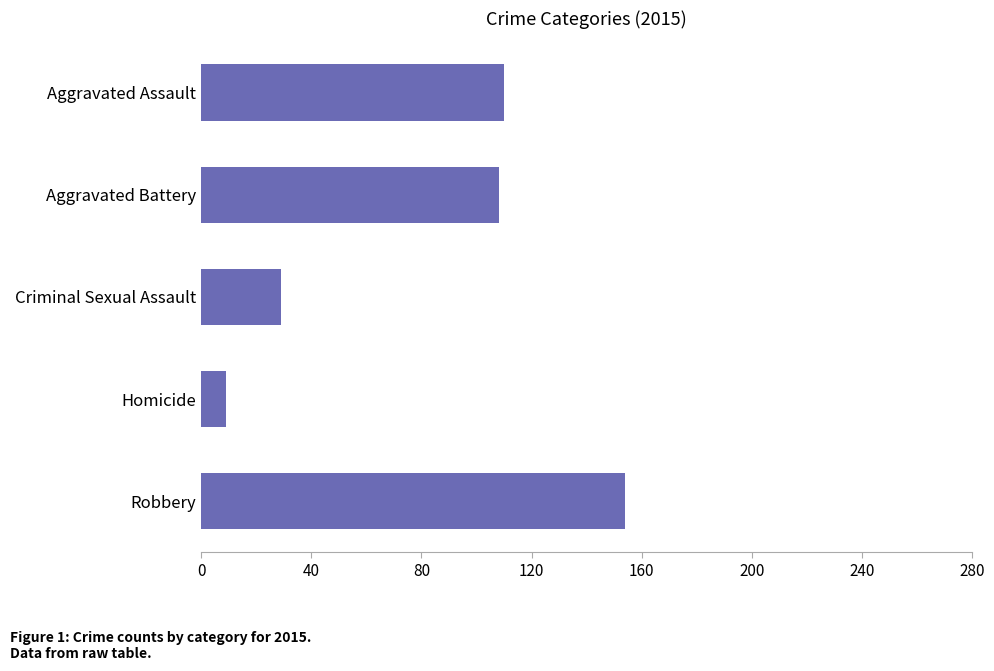

The value at Robbery is 100. True or false?

False